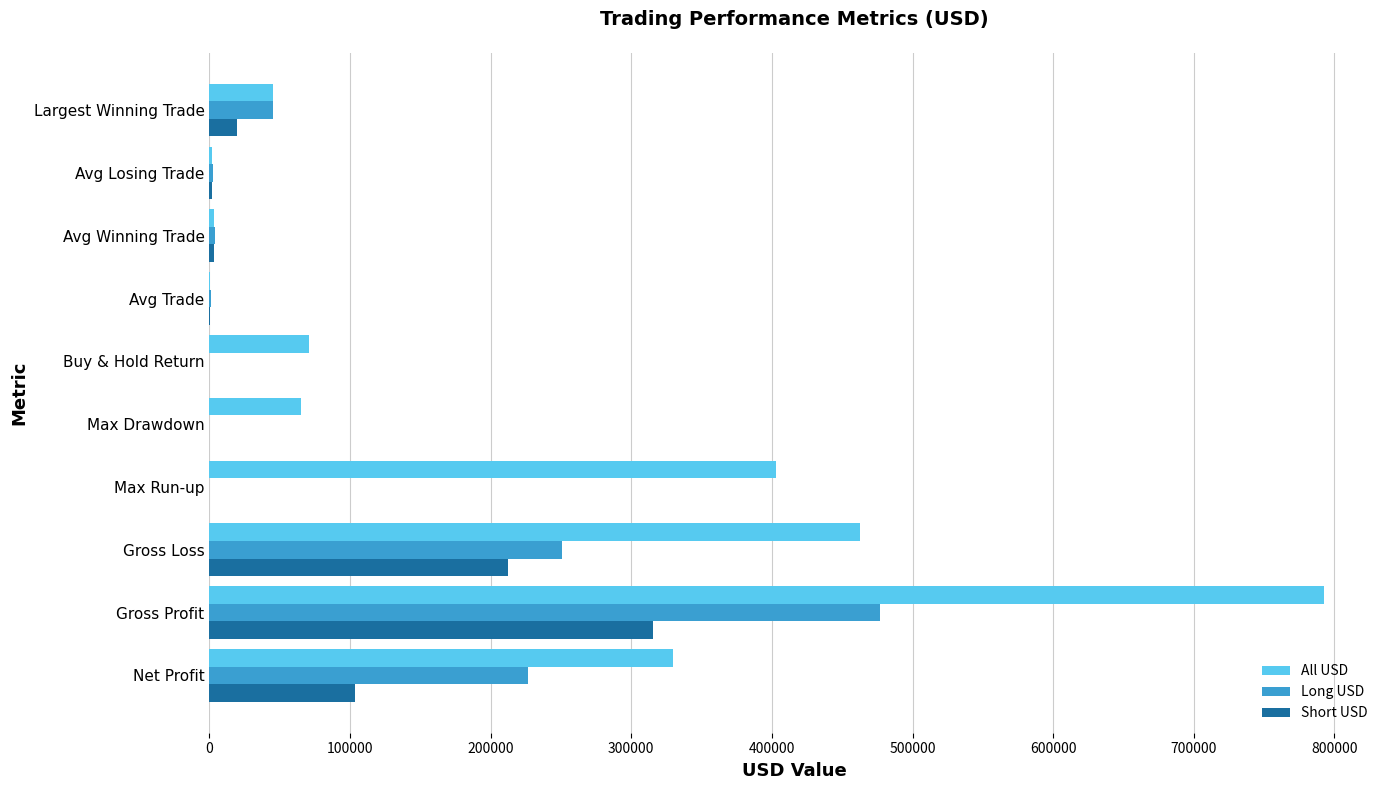

What is the sum of all All USD values?

2175926.5